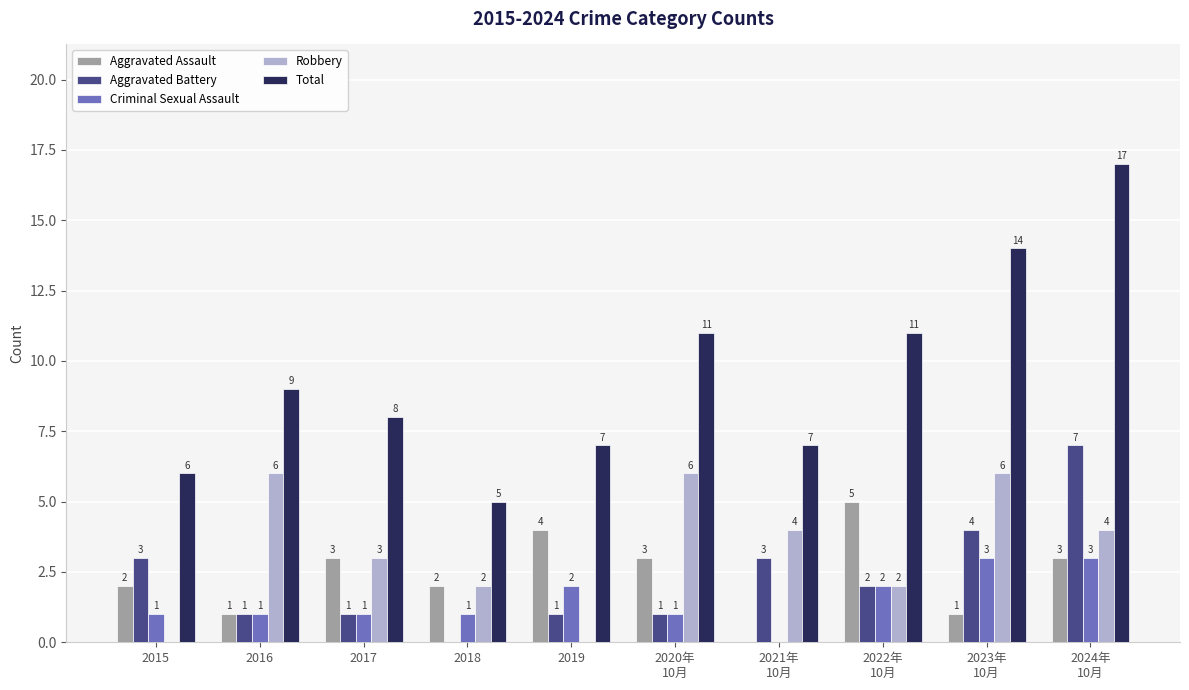

Count the number of data series in this chart.

5